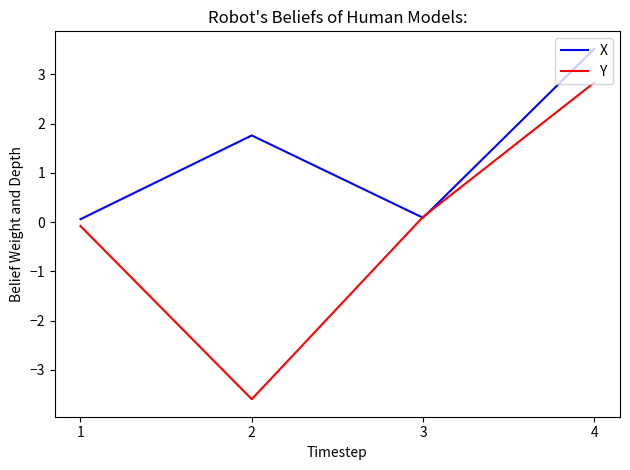

Which series has the widest spread of values?

Y